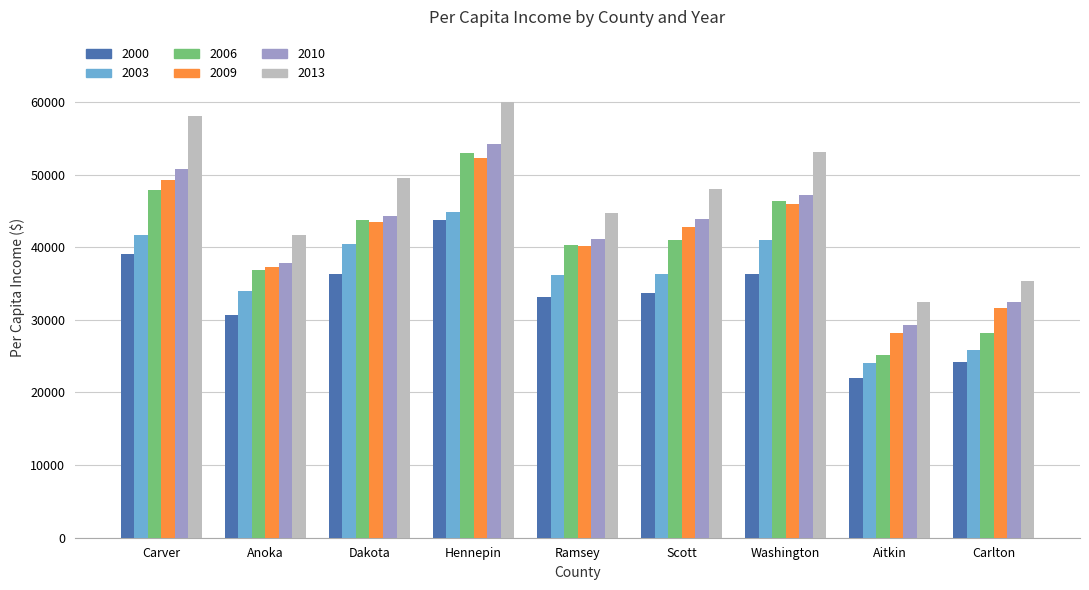

Where does the 2000 series first go above 33652?

Carver